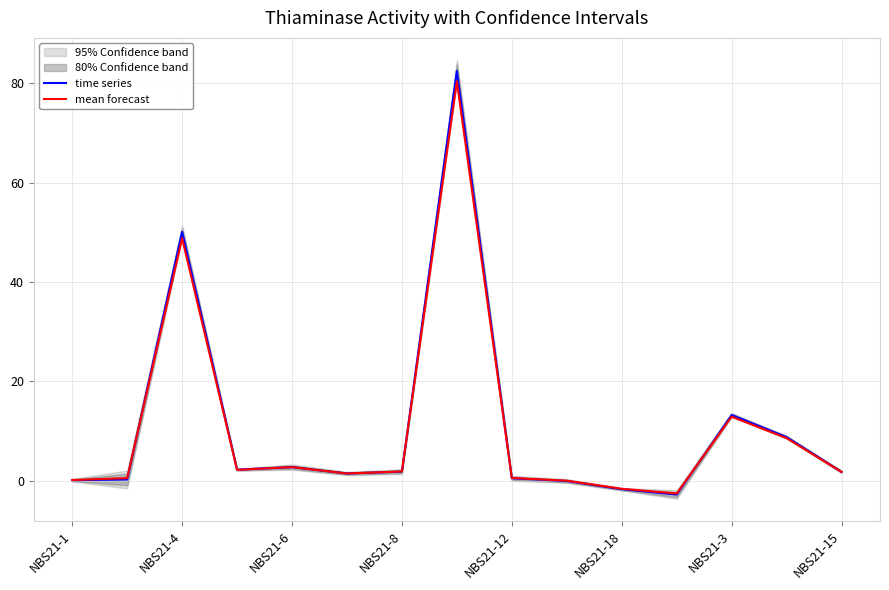

True or false: time series has a value of 8.0 at NBS21-3.

False